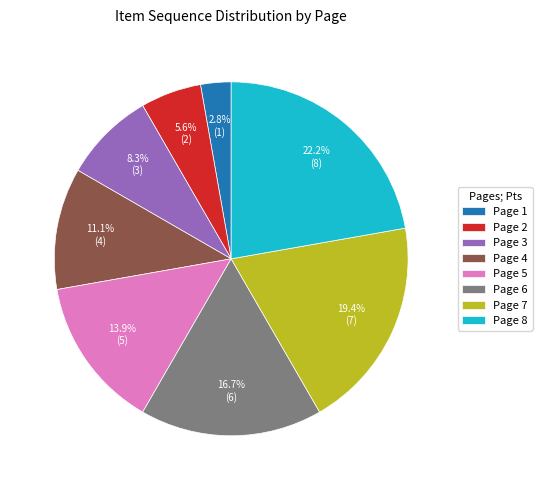

Which has a higher value, Page 2 or Page 8?

Page 8